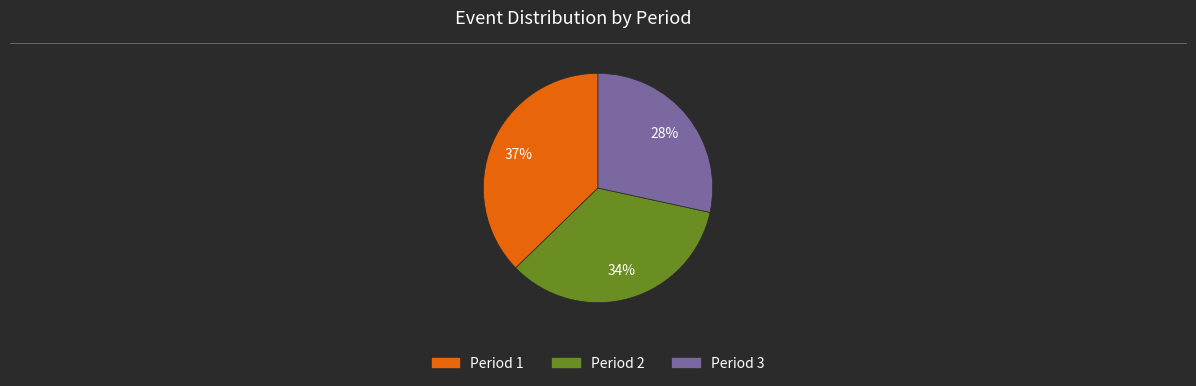

How many slices are in this pie chart?

3